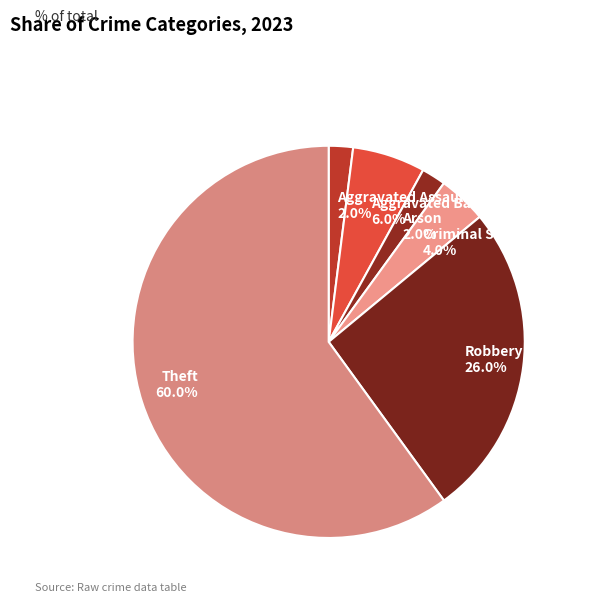

Approximately how many times larger is the value at Theft 60.0% compared to Arson 2.0%?

30.0